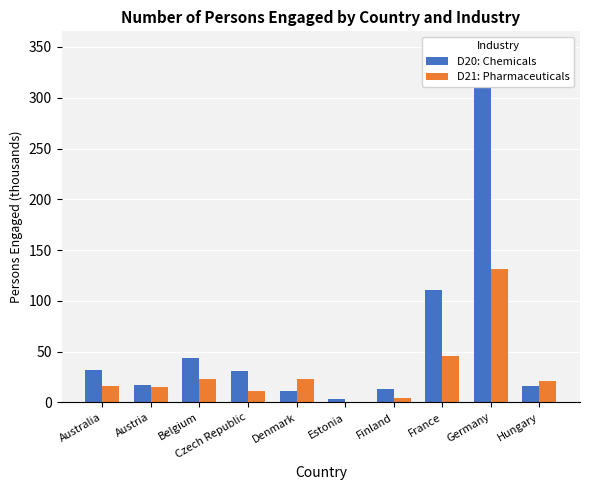

List the series in order of their peak value, highest first.

D20: Chemicals, D21: Pharmaceuticals